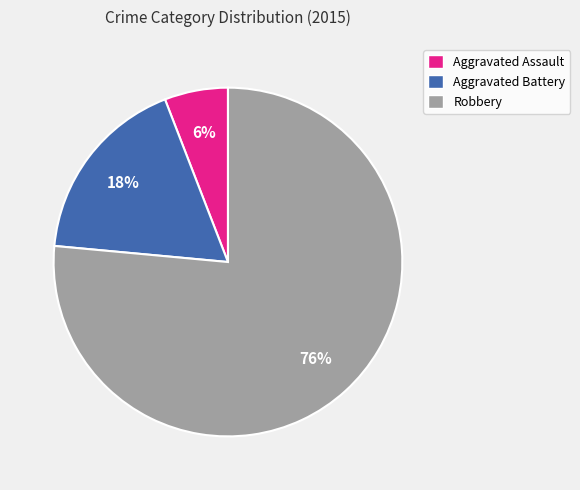

Rank the categories by value from highest to lowest.

Robbery, Aggravated Battery, Aggravated Assault